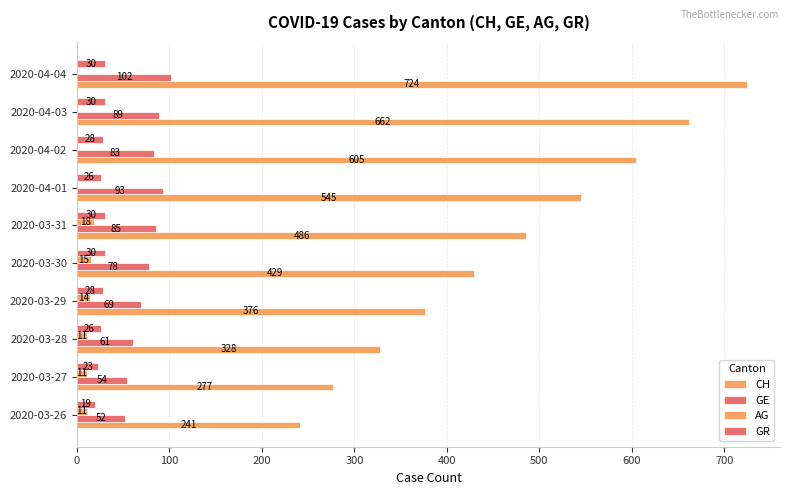

How many distinct data groups are displayed?

4